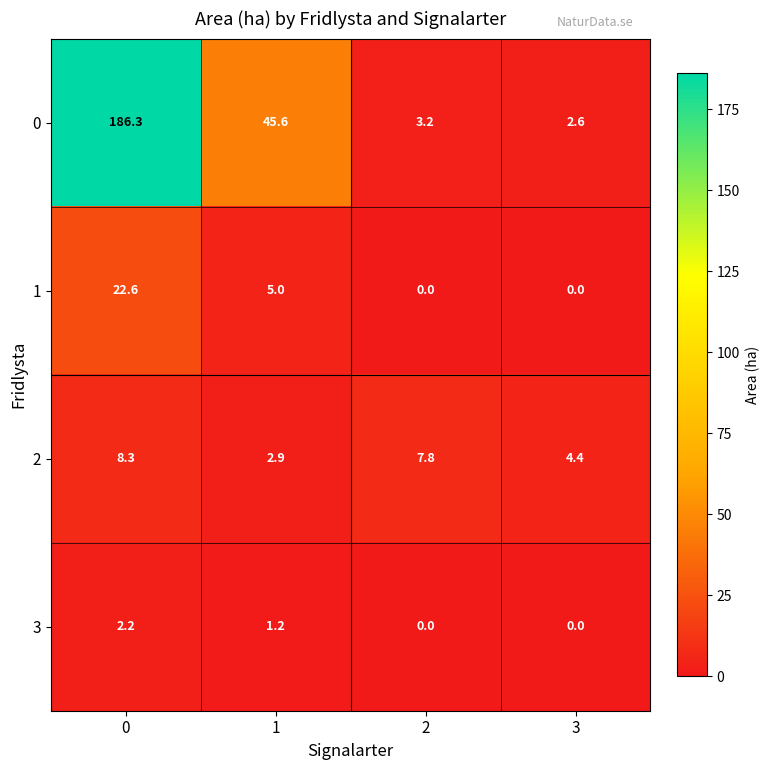

What is the total value across all series at 2?

11.0